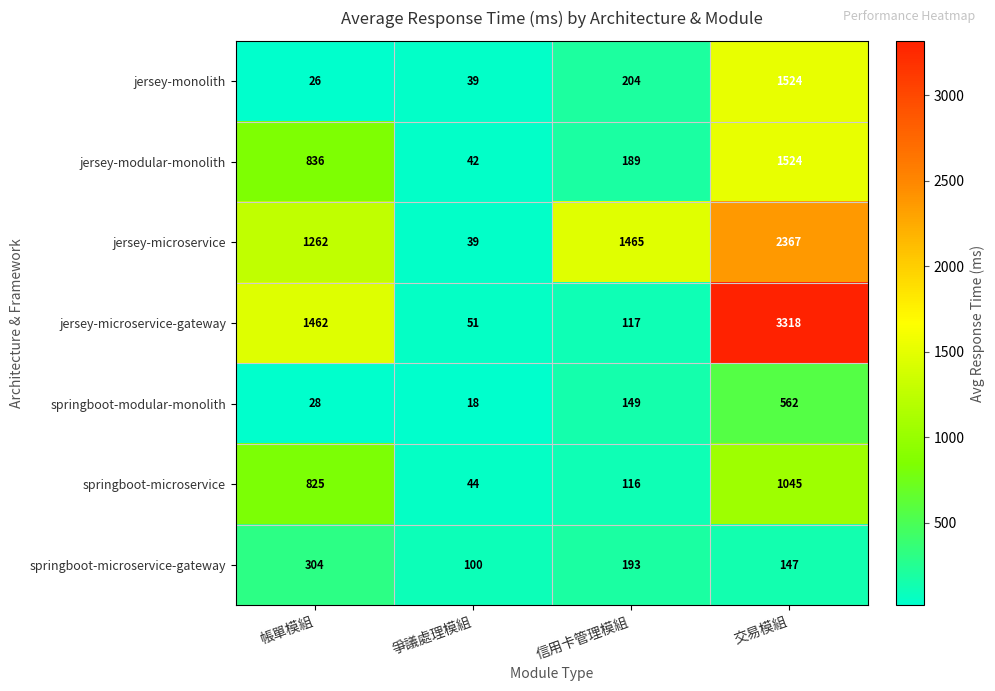

What is the spread (max minus min) of values at 信用卡管理模組?

1349